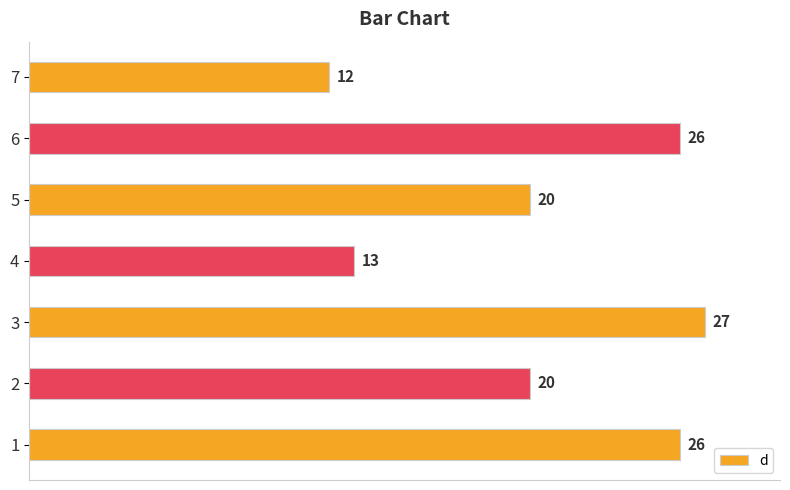

What is the ratio of the value at 3 to the value at 4?

2.1